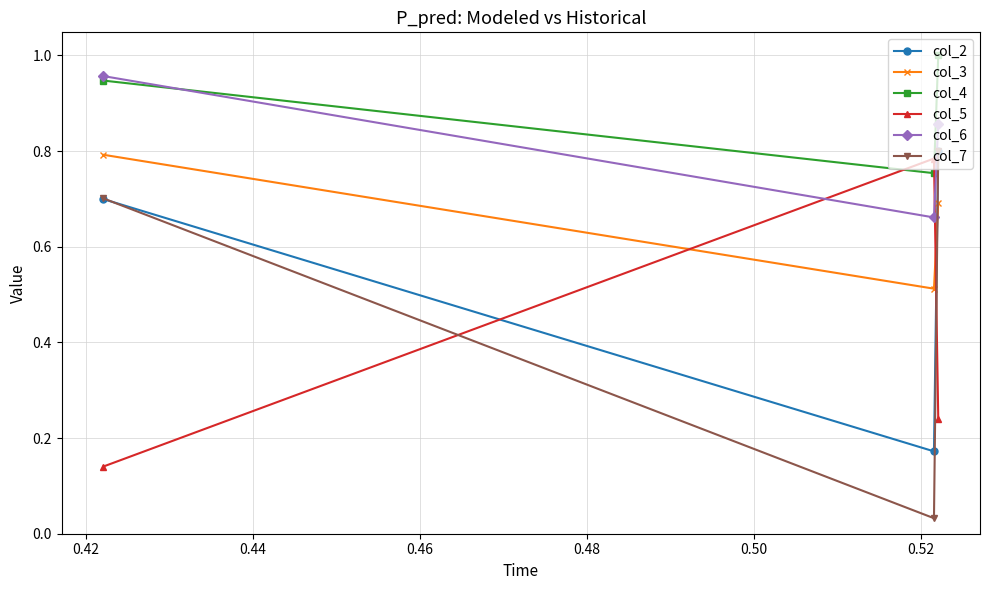

Which series has the largest range (max minus min)?

col_7